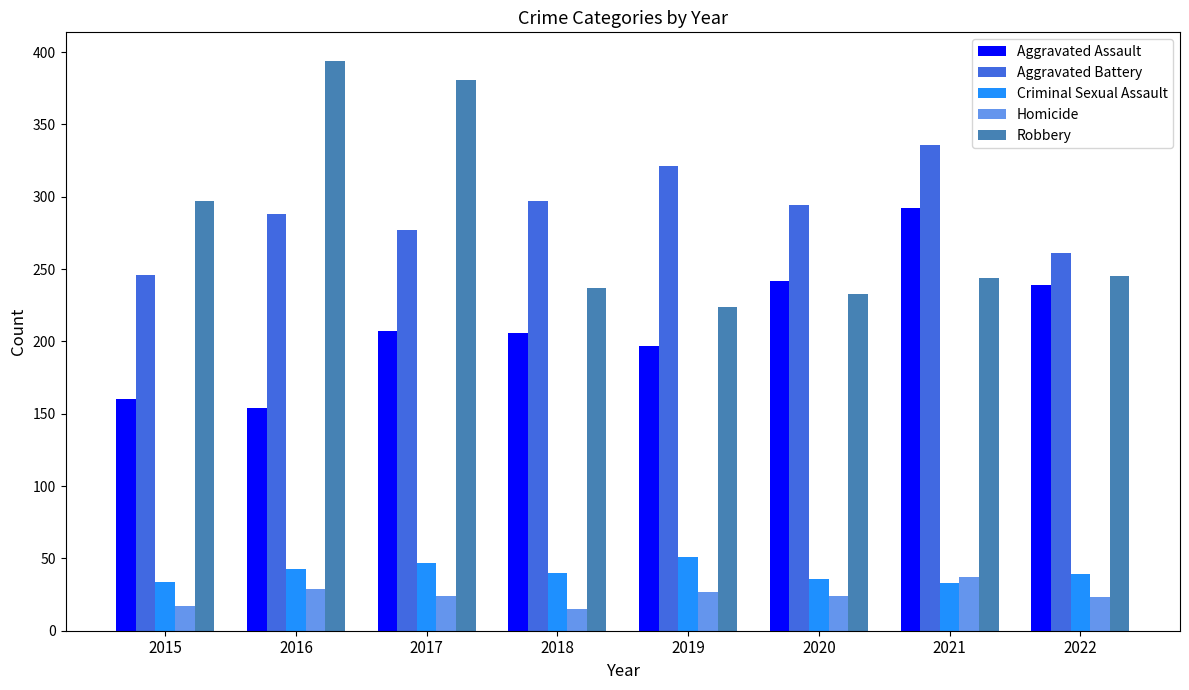

What are all the series names shown in the legend?

Aggravated Assault, Aggravated Battery, Criminal Sexual Assault, Homicide, Robbery